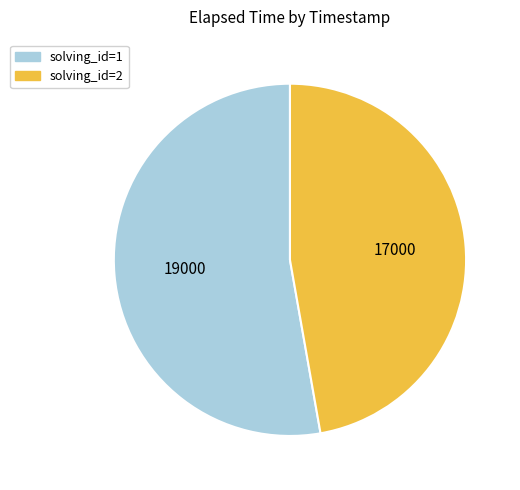

Which has a higher value, solving_id=2 or solving_id=1?

solving_id=1